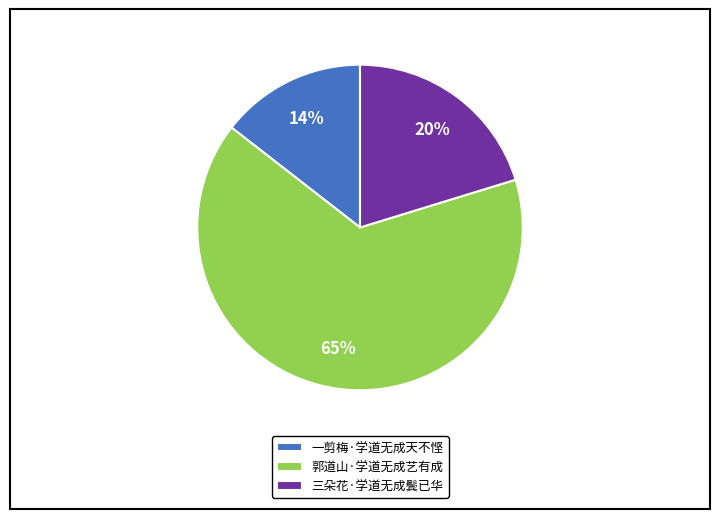

What is the ratio of the value at 三朵花·学道无成鬓已华 to the value at 一剪梅·学道无成天不悭?

1.4